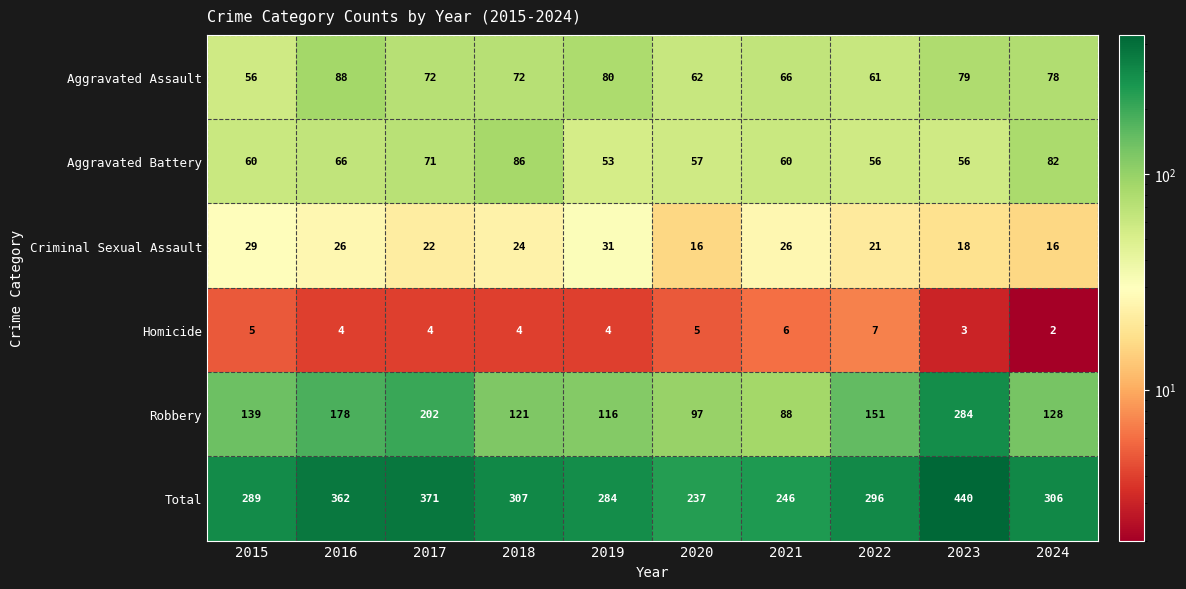

Is it true that Robbery equals 122 at 2021?

False